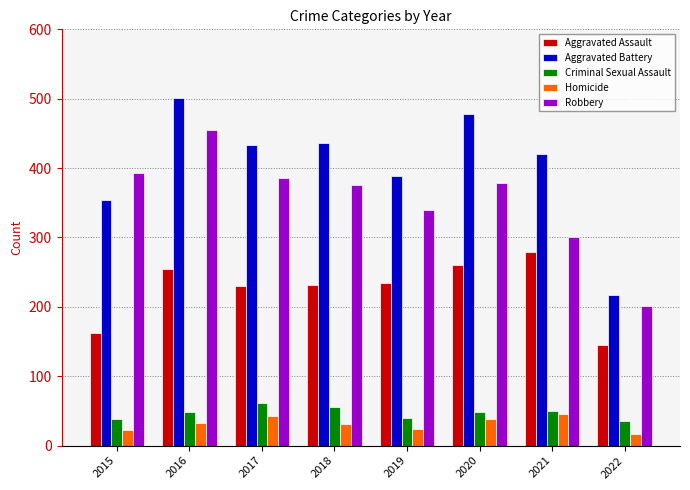

Which series has the largest total across all categories?

Aggravated Battery